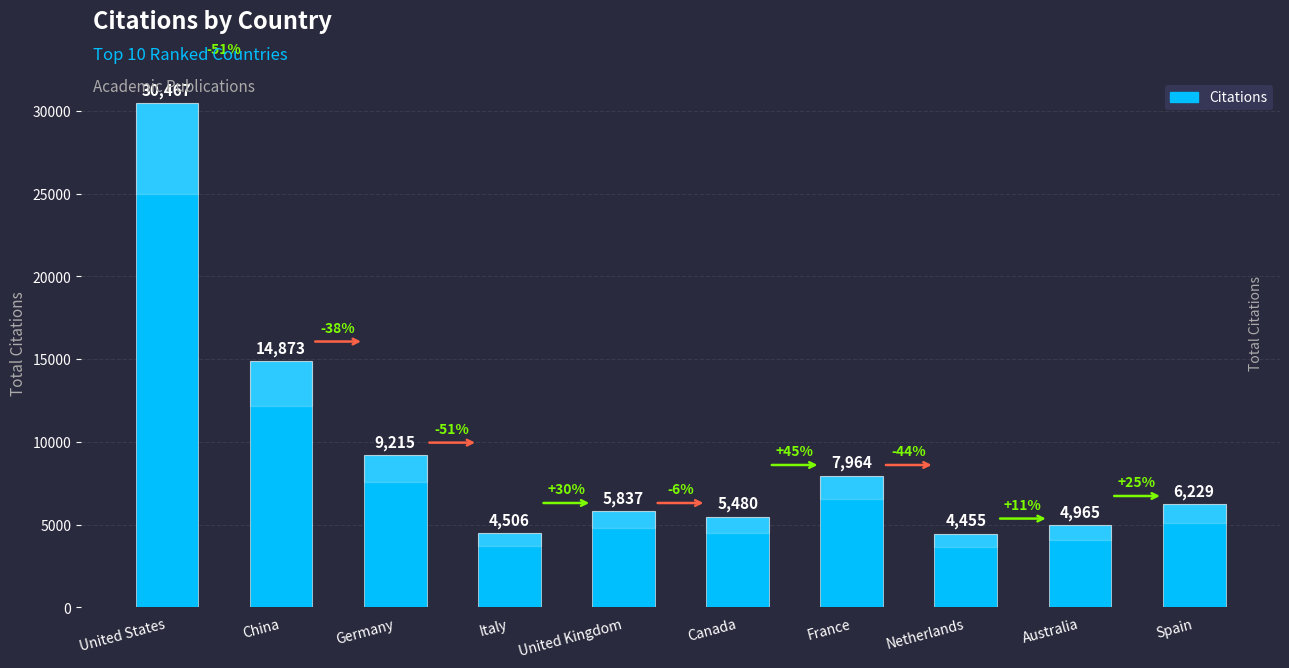

What is the ratio of the value at France to the value at Netherlands?

1.8